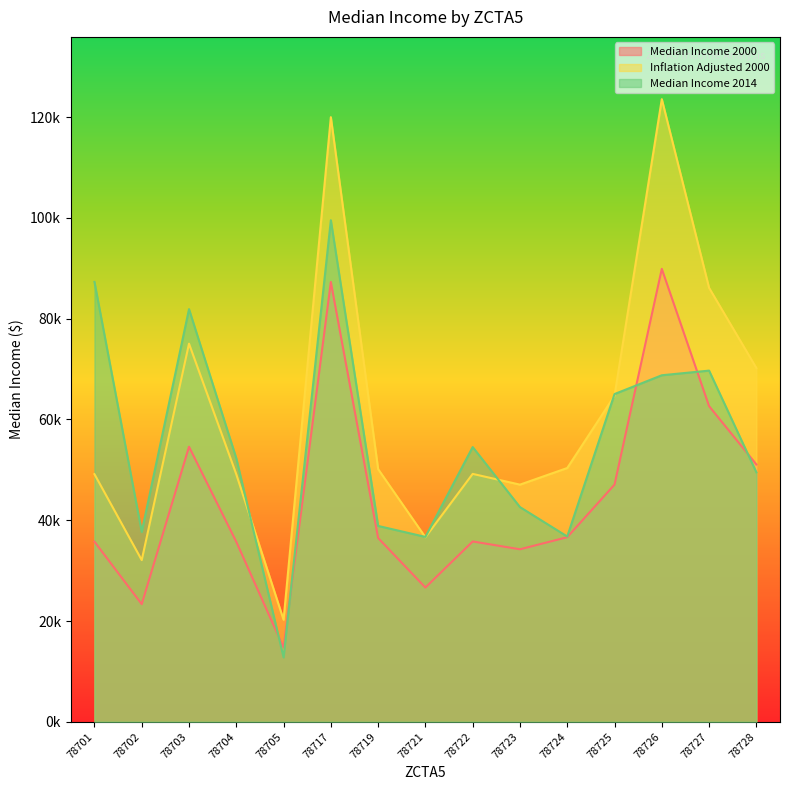

True or false: Median Income 2014 has a value of 15096 at 78728.

False